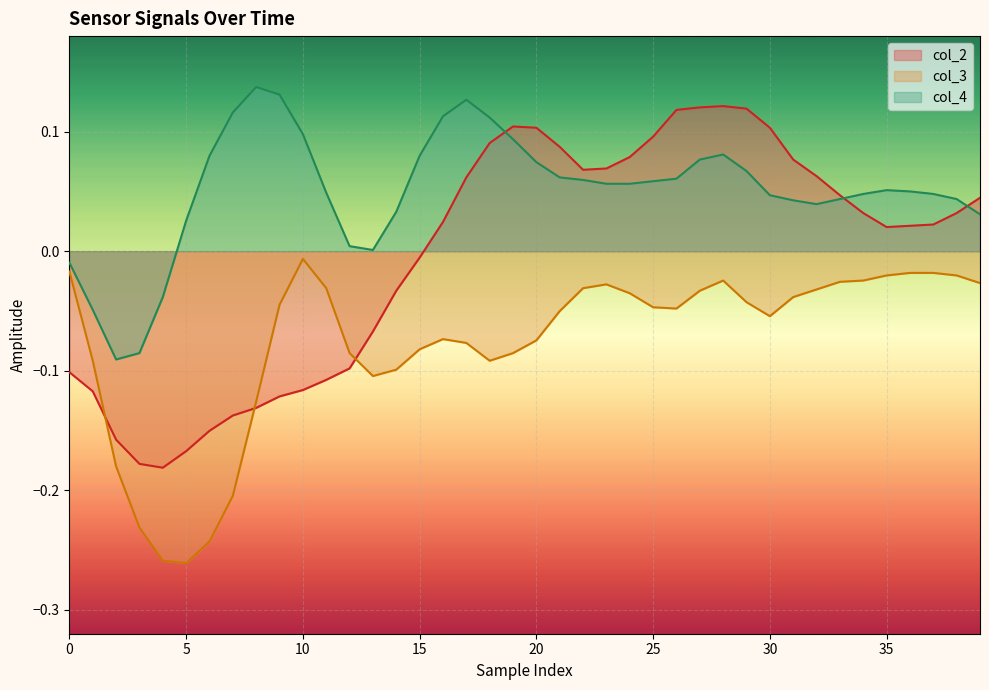

What is the difference between the maximum and minimum values in the col_3 series?

0.3